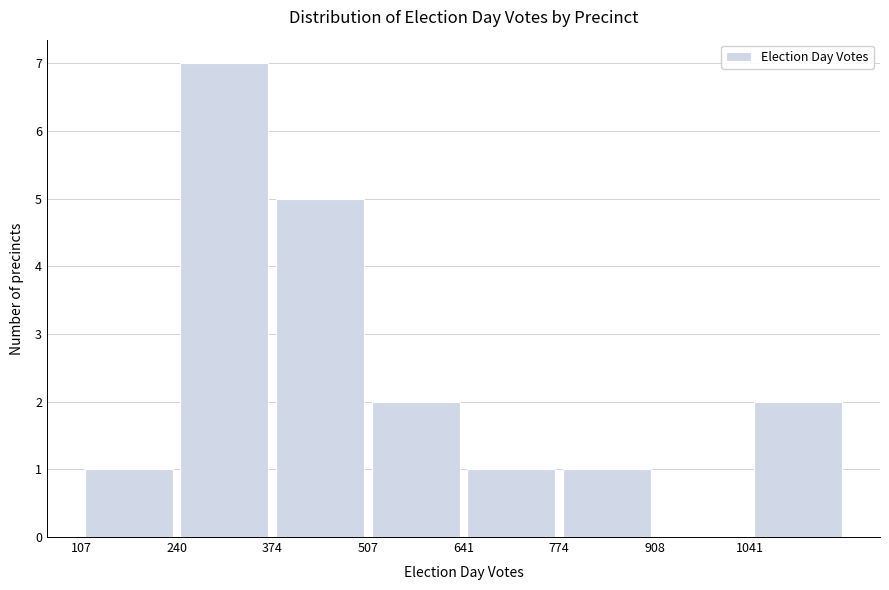

Reading left to right, list every bar in this chart as the range it spans on the x-axis followed by its height. Neither the bar edges nor the heights are printed on the chart, so give them approximately, as read against the axes.

100 to 240: 1
240 to 380: 7
380 to 500: 5
500 to 640: 2
640 to 780: 1
780 to 900: 1
900 to 1040: 0
1040 to 1180: 2